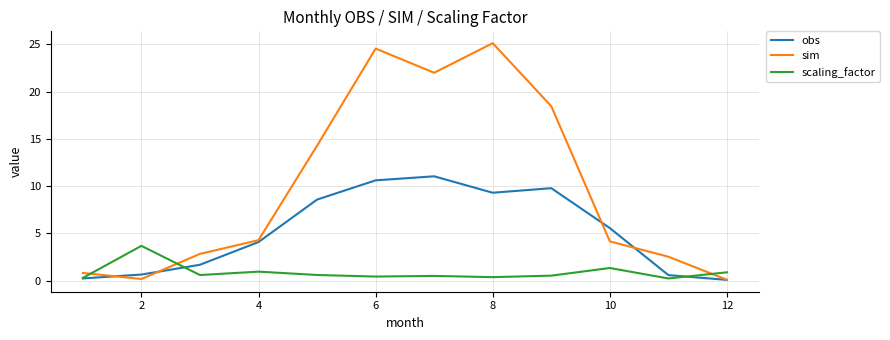

True or false: obs and sim cross at least once.

True